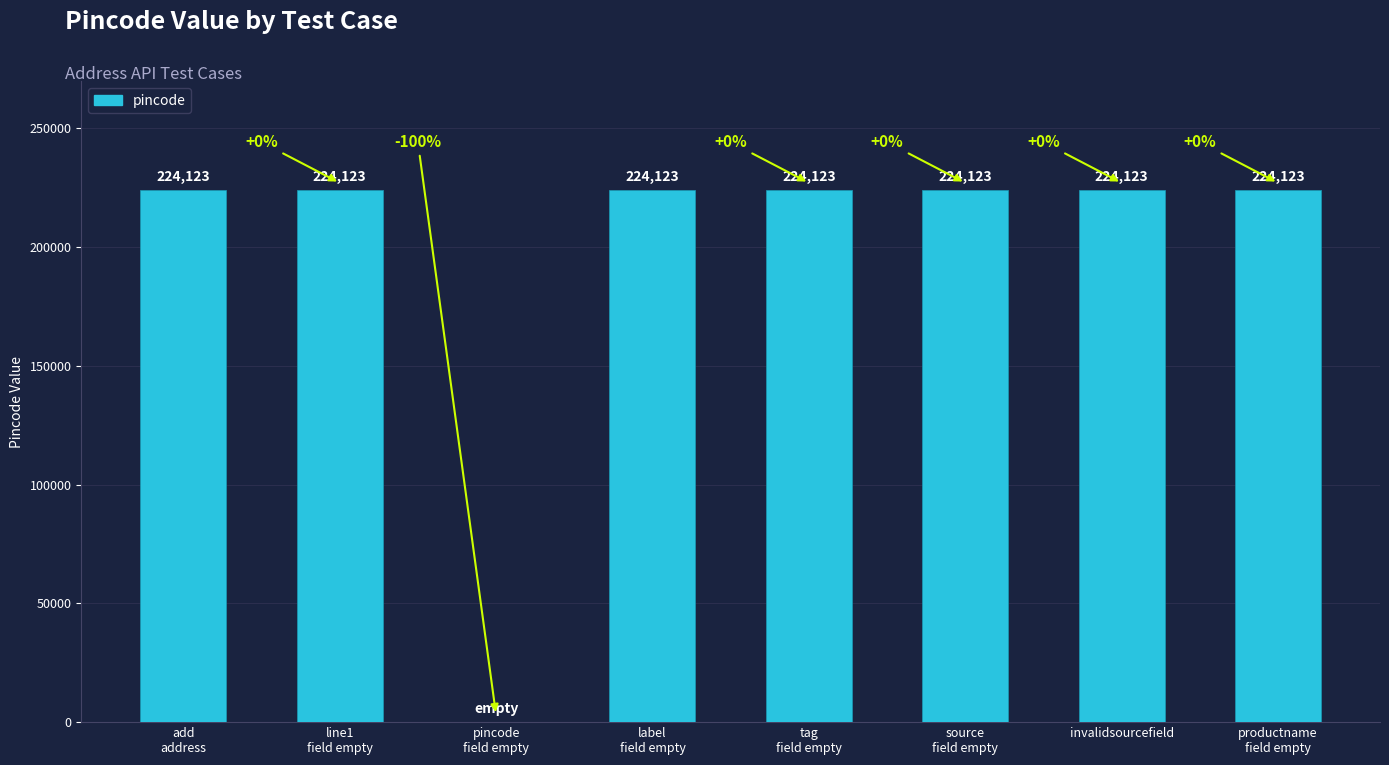

The chart shows a value of 224123 at invalidsourcefield. True or false?

True